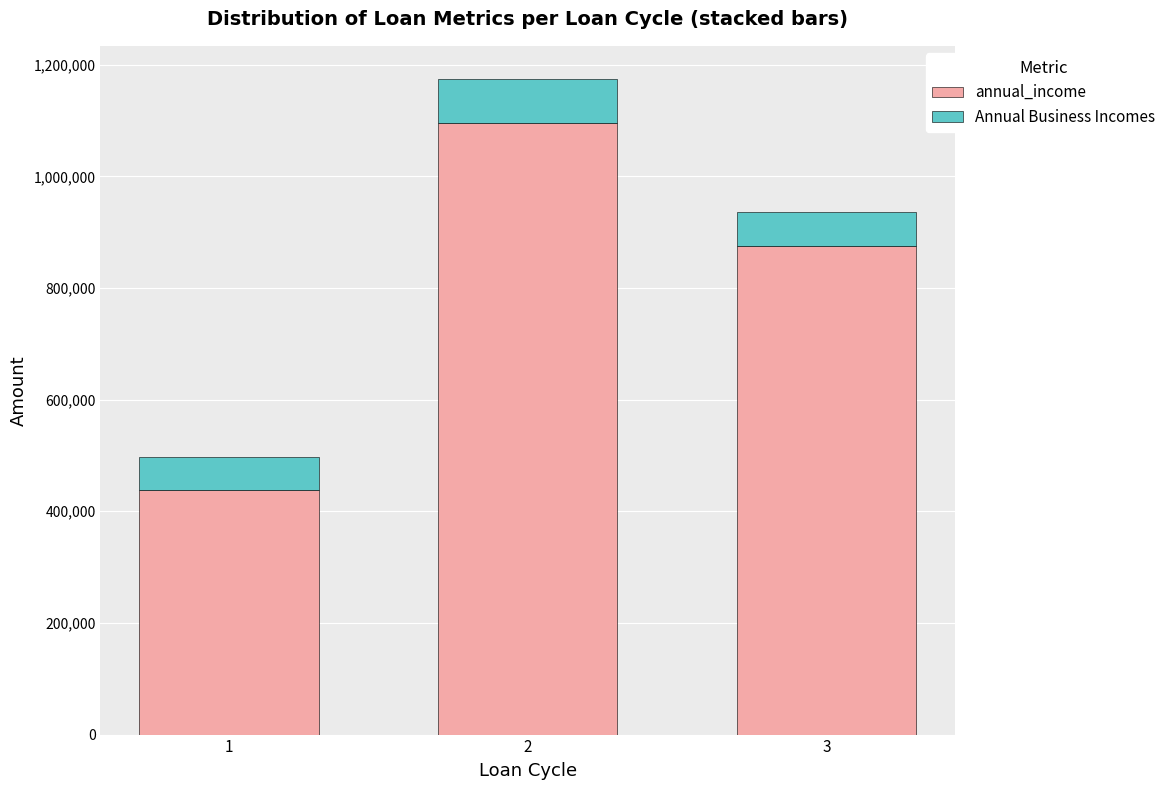

Rank the categories by annual_income value from highest to lowest.

2, 3, 1